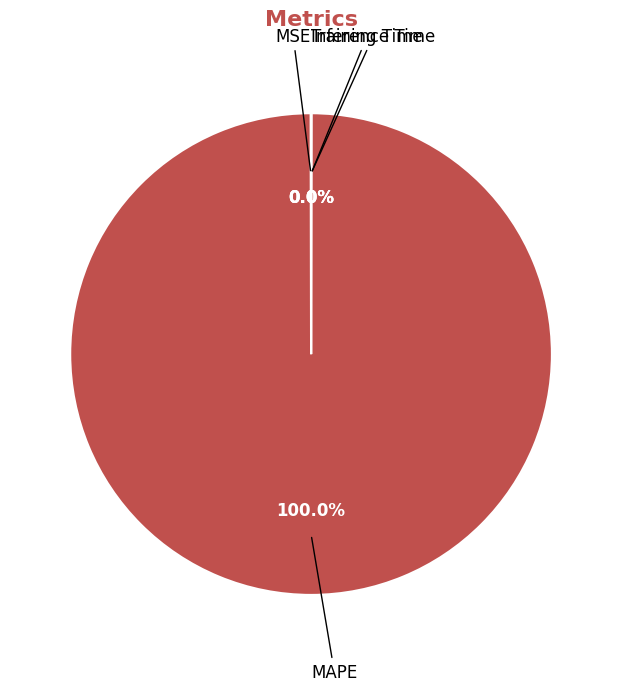

Which slice represents more than half of the pie?

MAPE